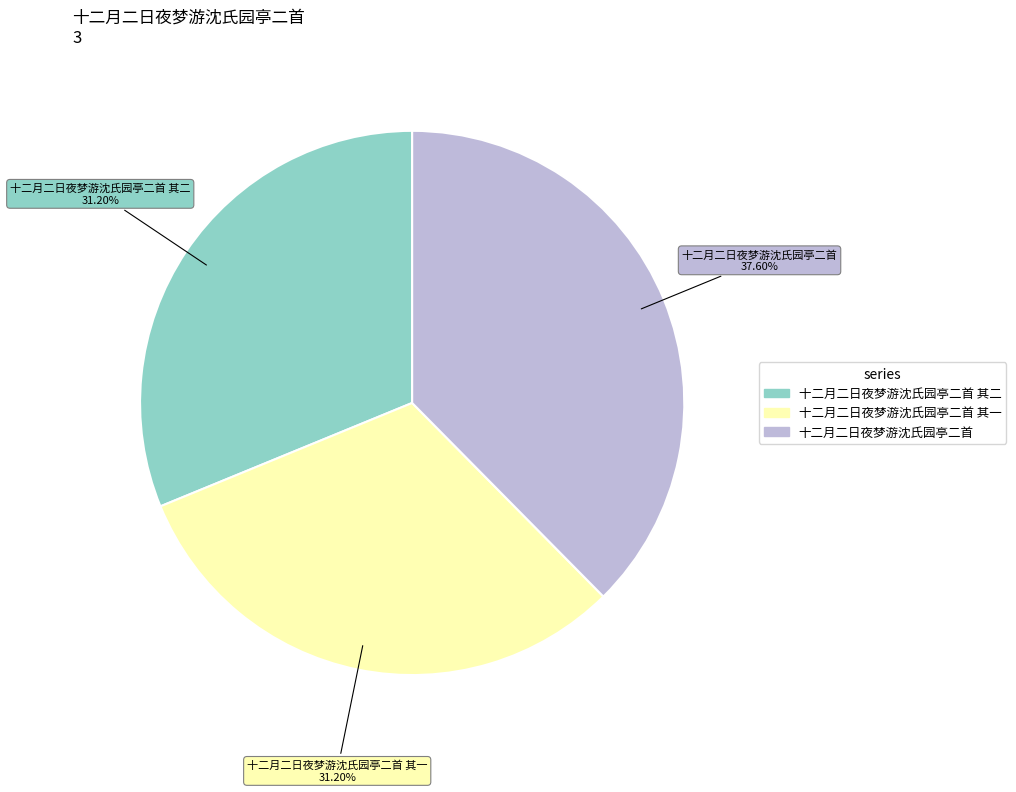

To the nearest percent, what is the difference between the largest and smallest slice percentages?

6%